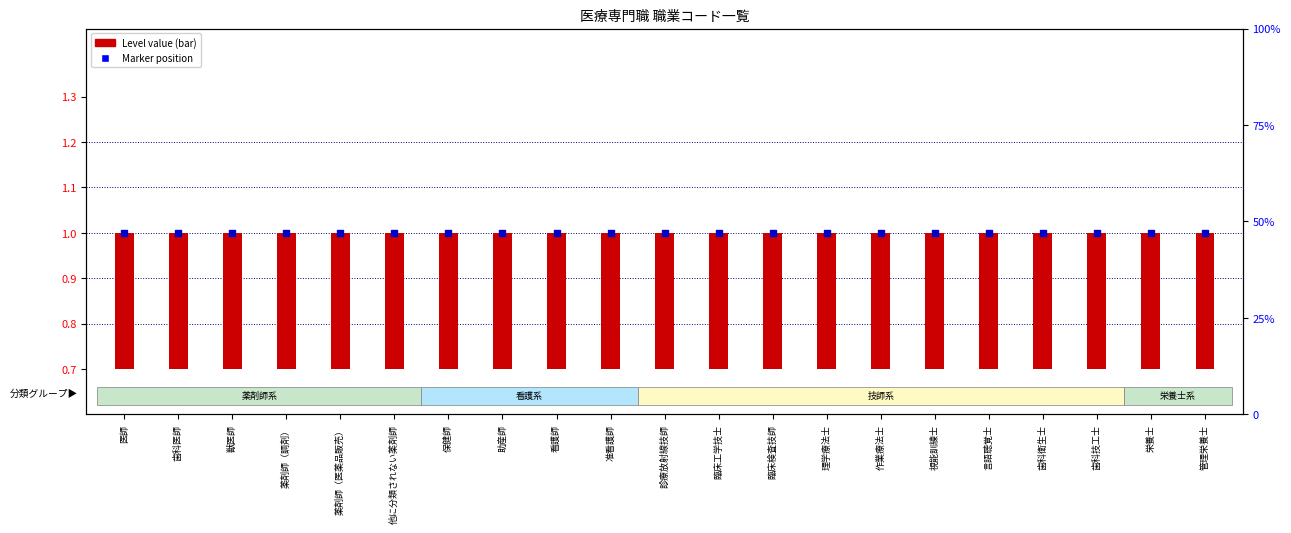

Which series contains the highest Y value?

Marker